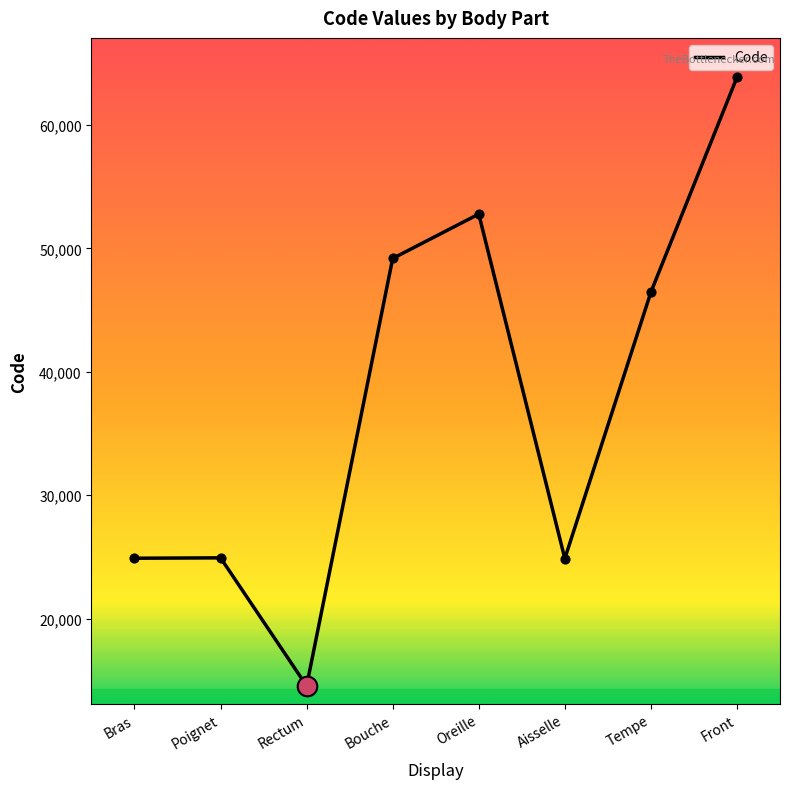

Between Poignet and Bouche, which is larger?

Bouche